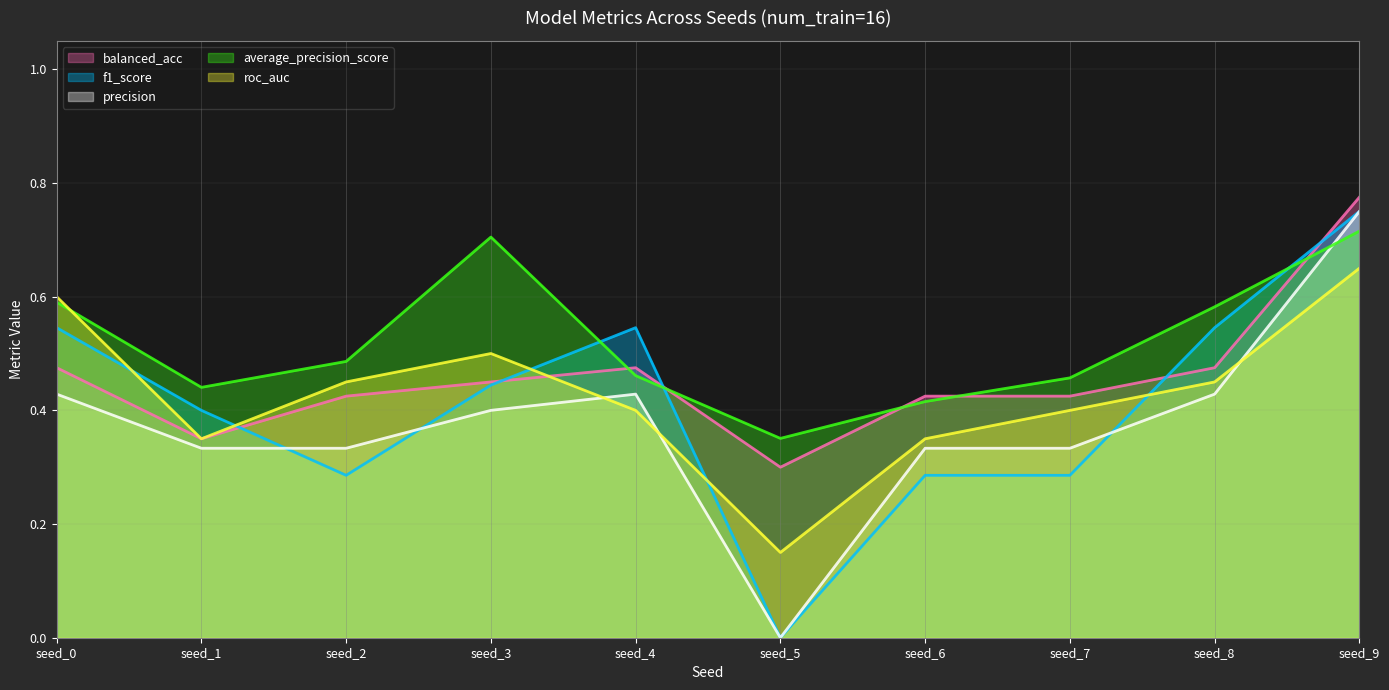

What is the difference between the maximum and second lowest values in the balanced_acc series?

0.4